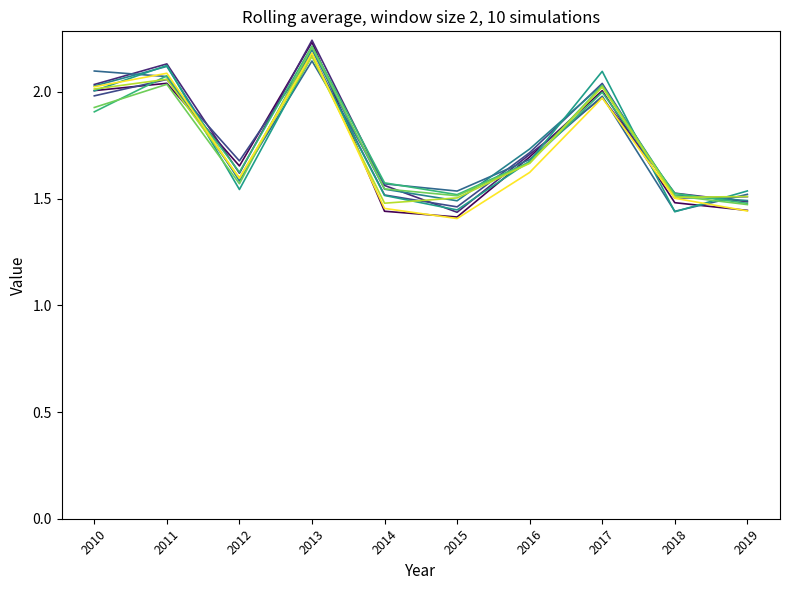

Count the number of data series in this chart.

10